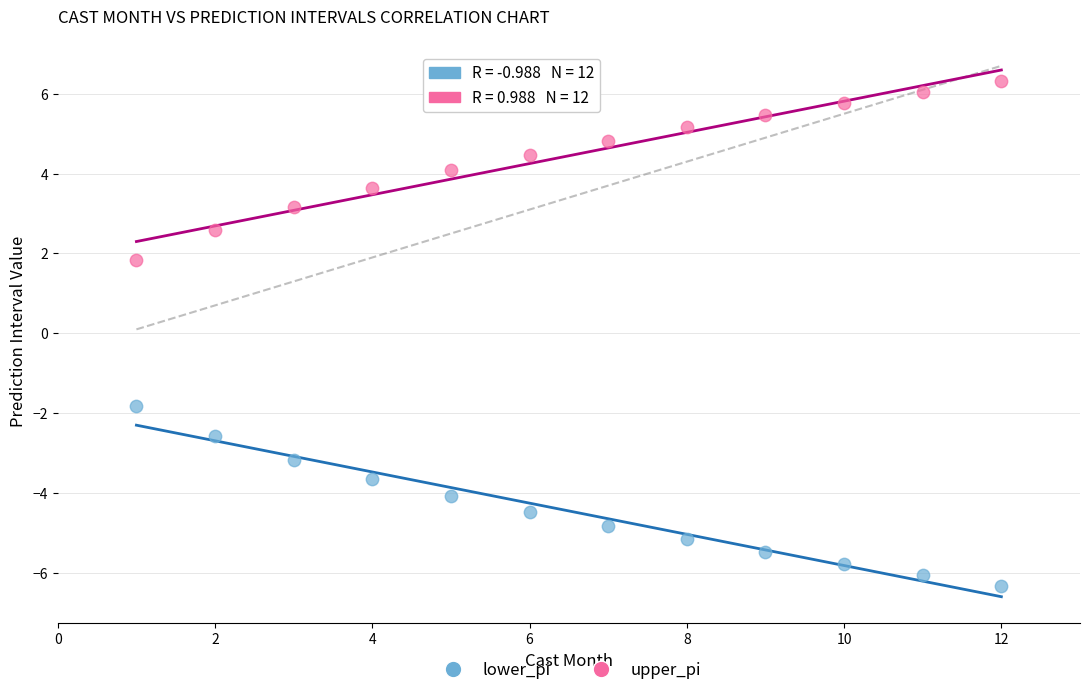

Across all data points, what is the range of Y values (max minus min)?

12.6